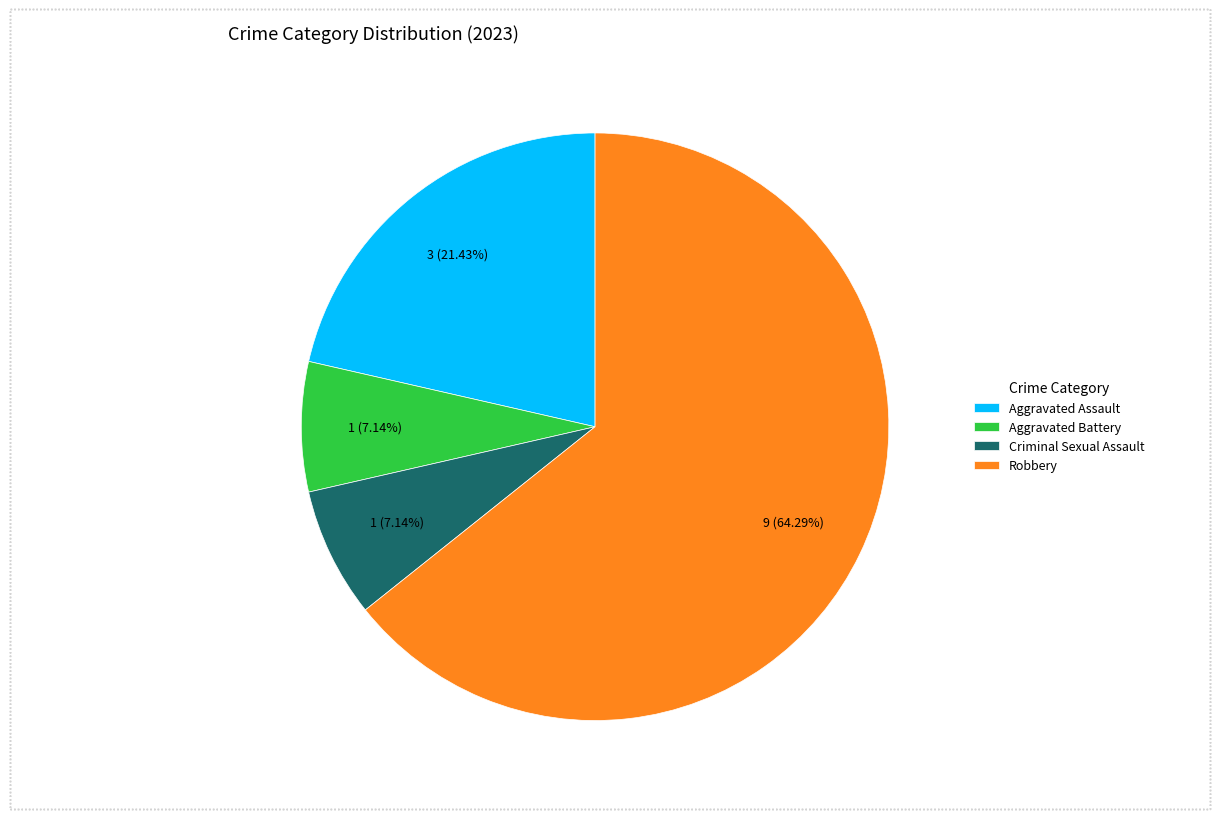

How many slices are in this pie chart?

4